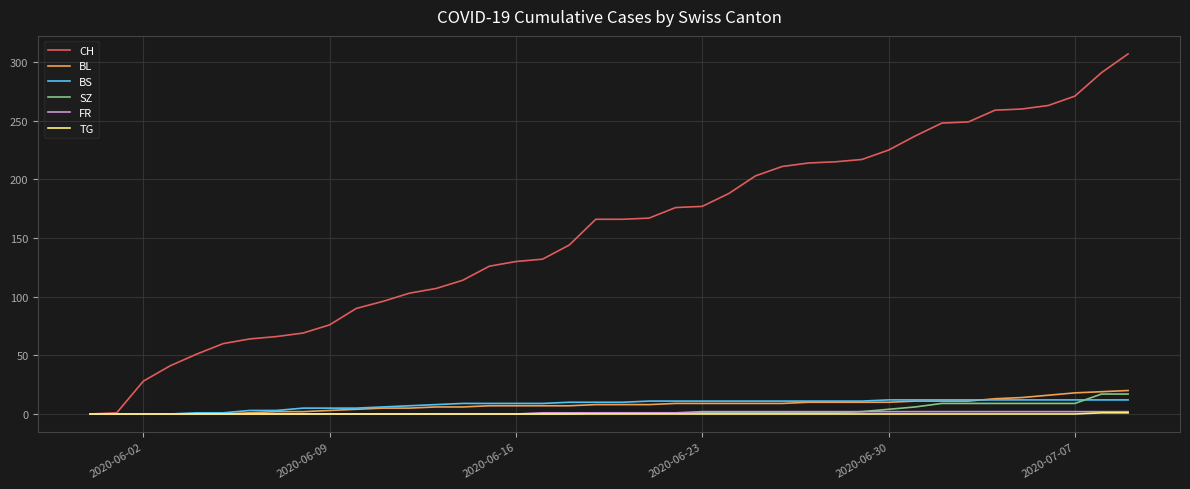

What is the maximum value shown in the chart?

307